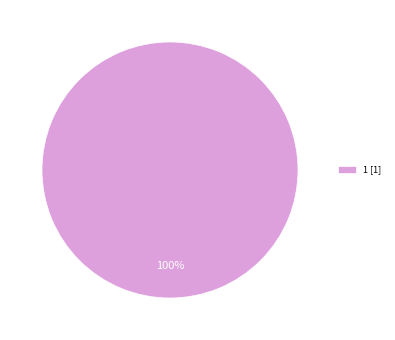

Is 1 [1] the majority of the pie?

Yes